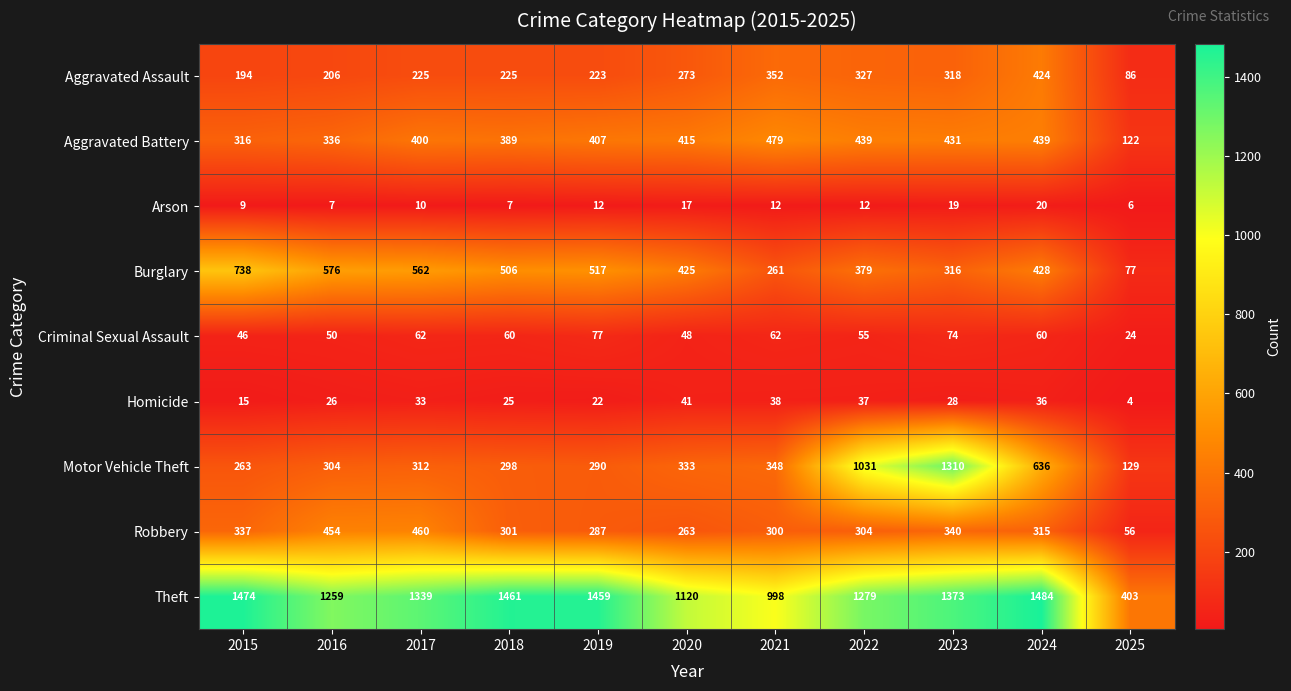

At which label does Criminal Sexual Assault first exceed 60?

2017